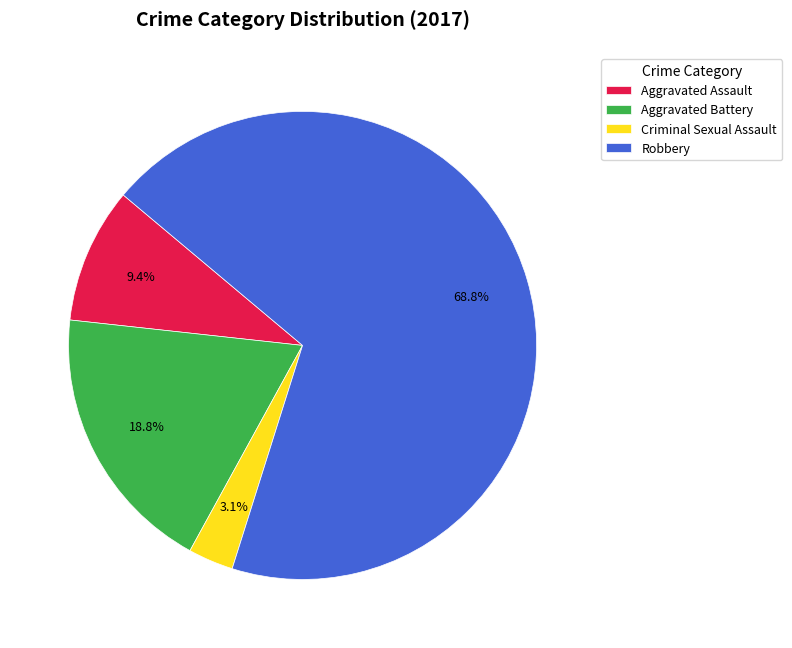

Which slice is the smallest?

Criminal Sexual Assault